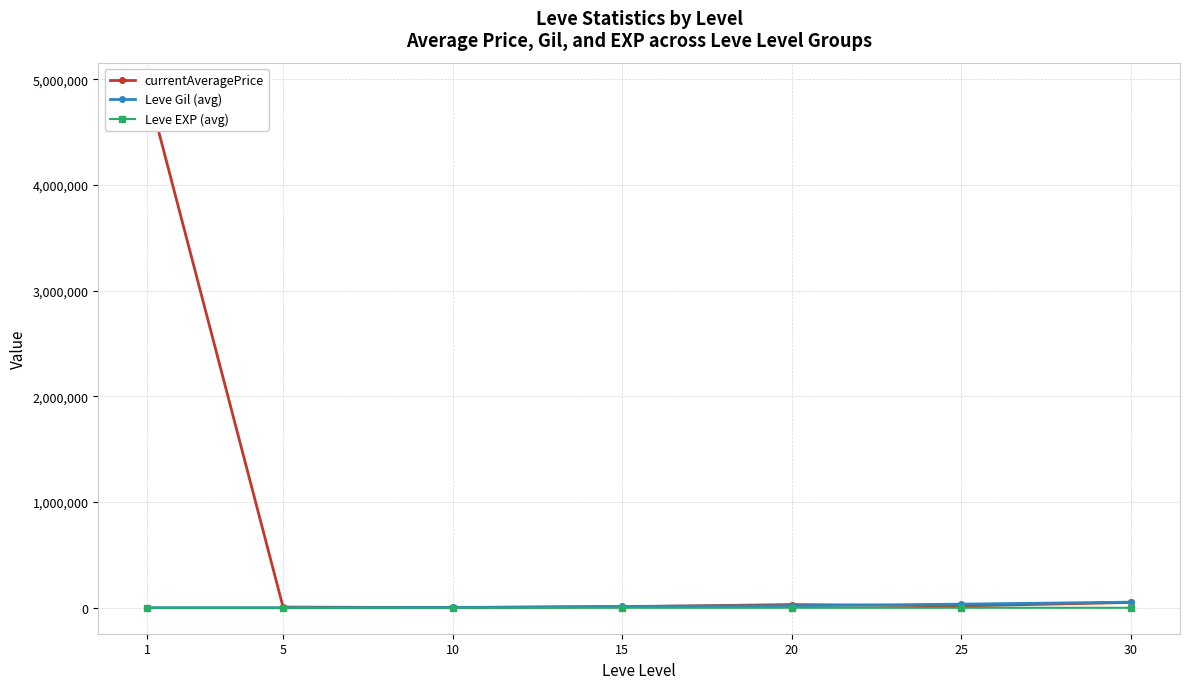

At which category is the sum across all series the highest?

1